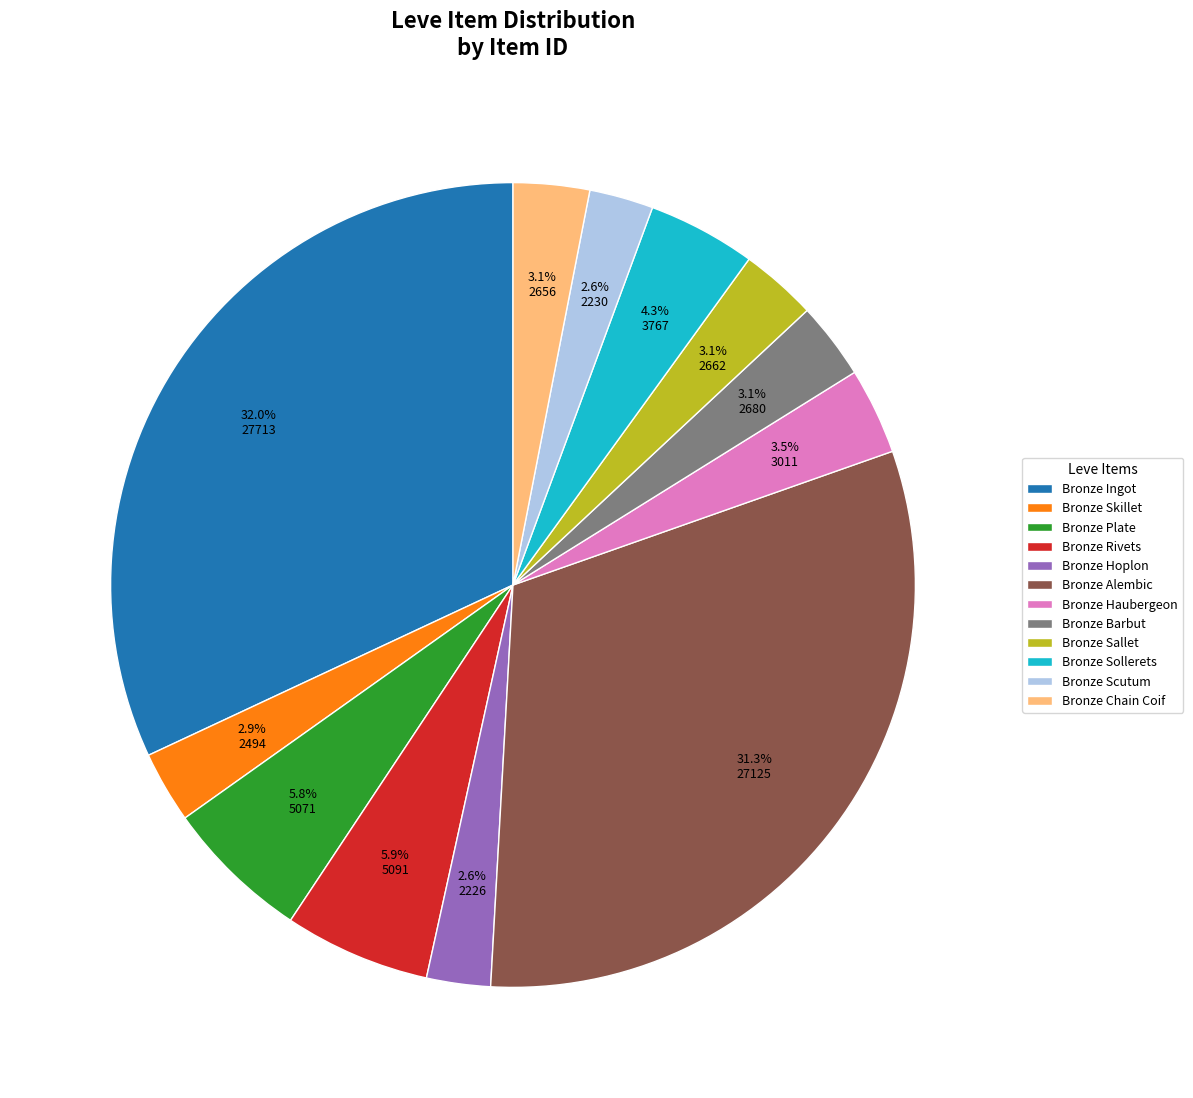

To the nearest percent, what is the difference between the largest and smallest slice percentages?

29%